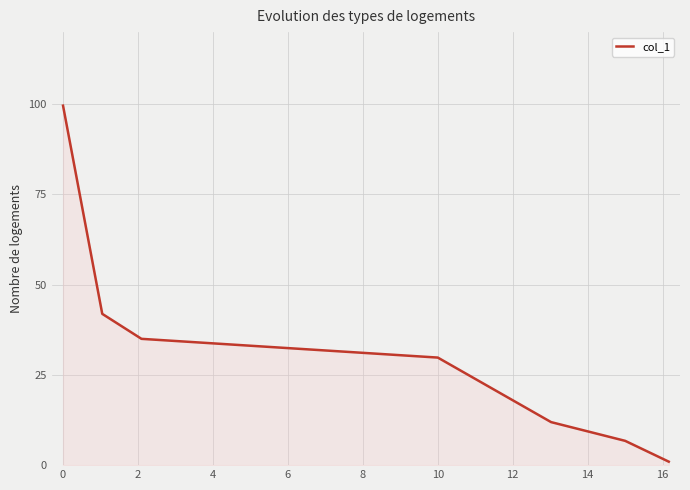

What is the average value?

32.3